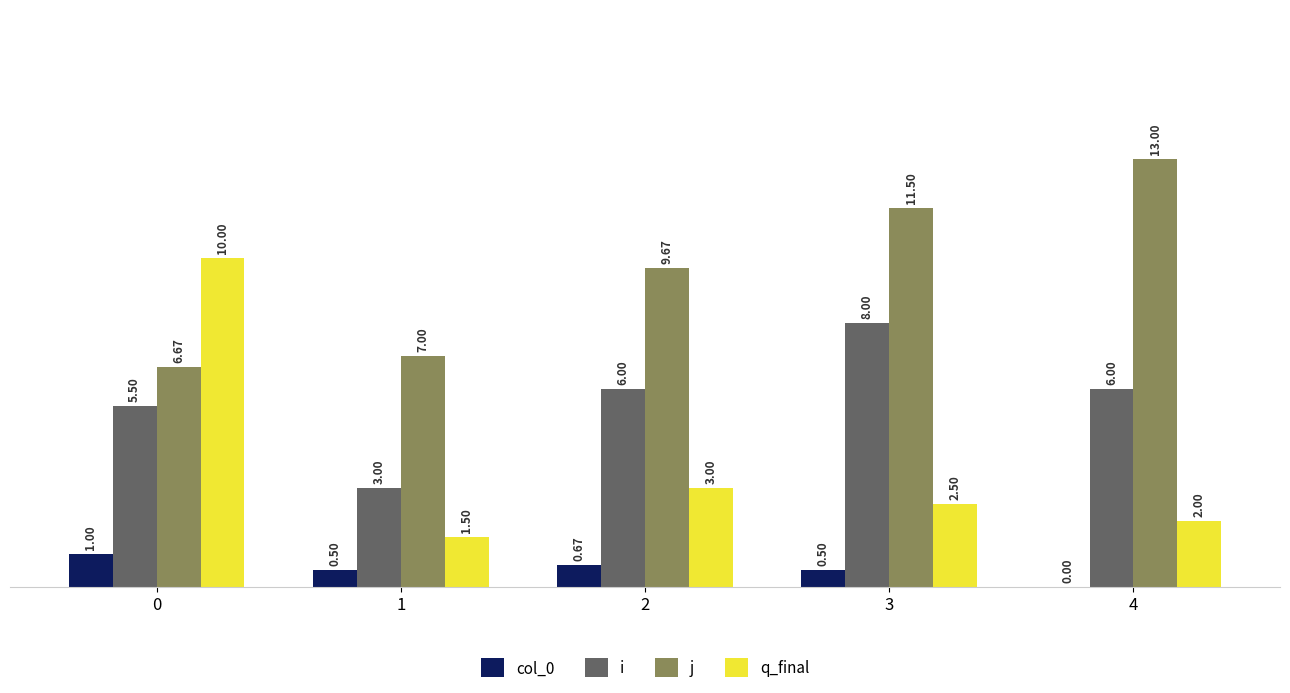

Is the value of j at 1 greater than the value of i at 2?

Yes